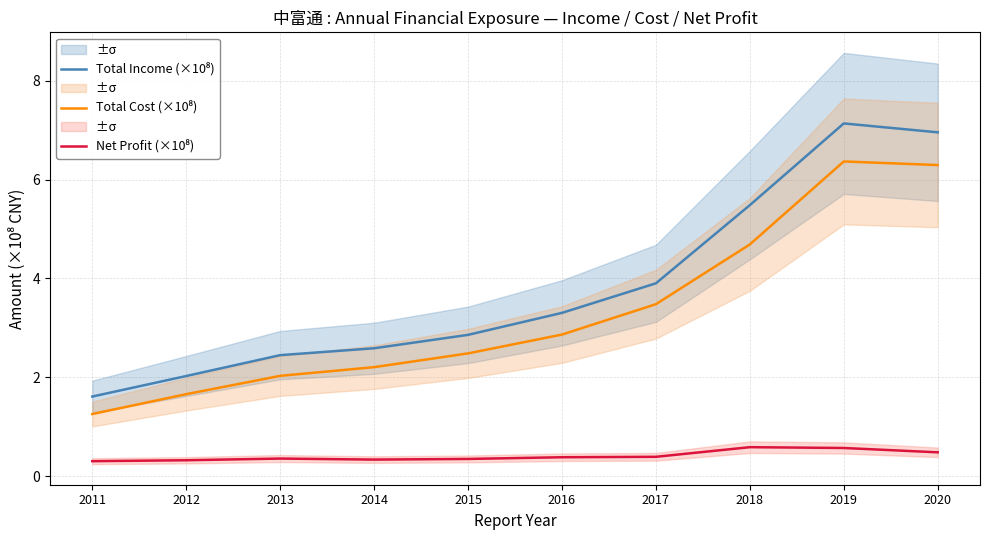

How many lines are shown in the chart?

3